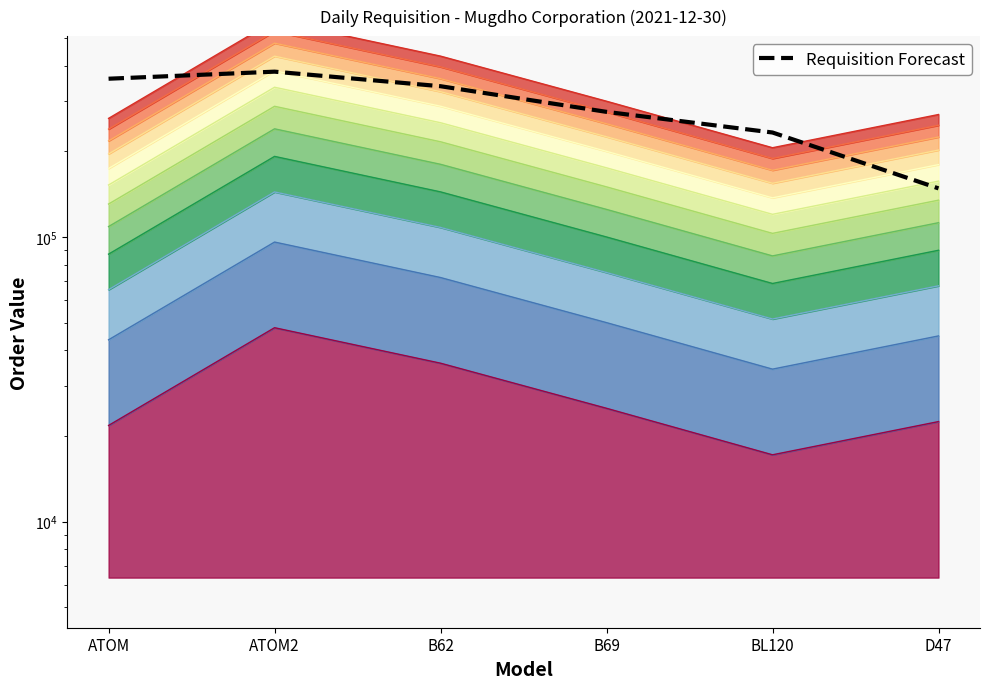

What is the maximum value shown in the chart?

381065.0